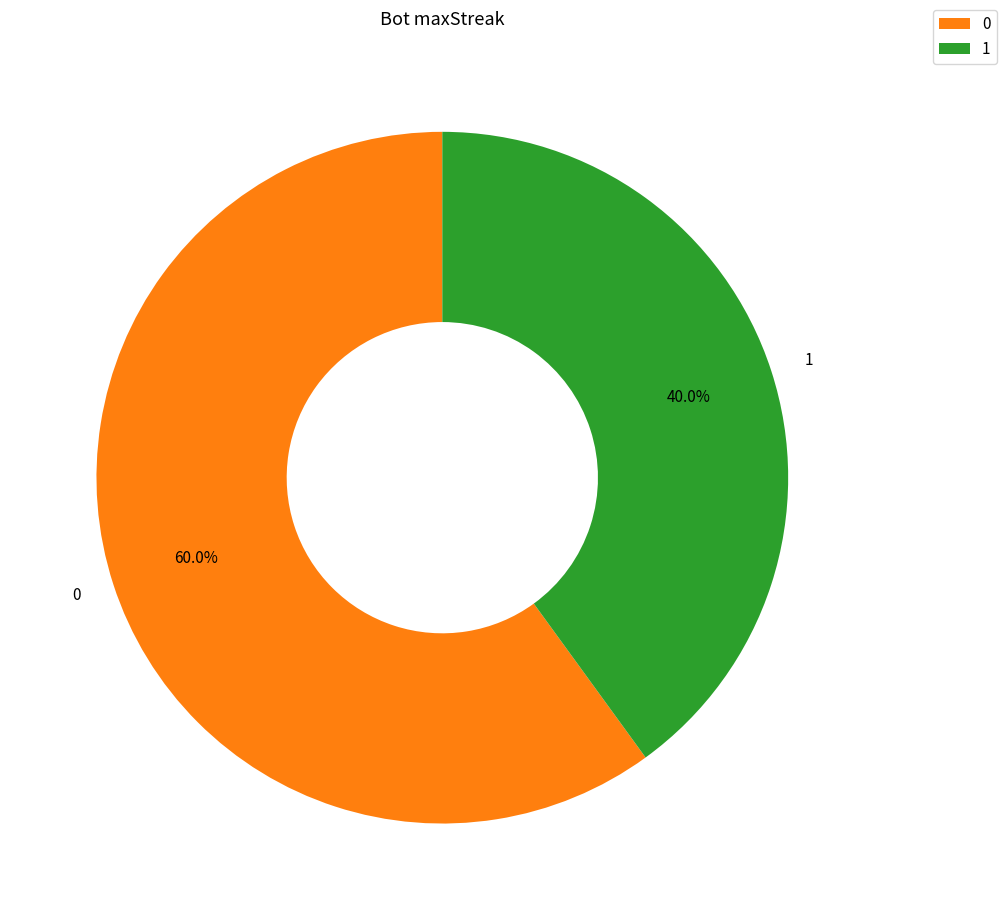

What percentage is the 1 slice, to the nearest percent?

40%